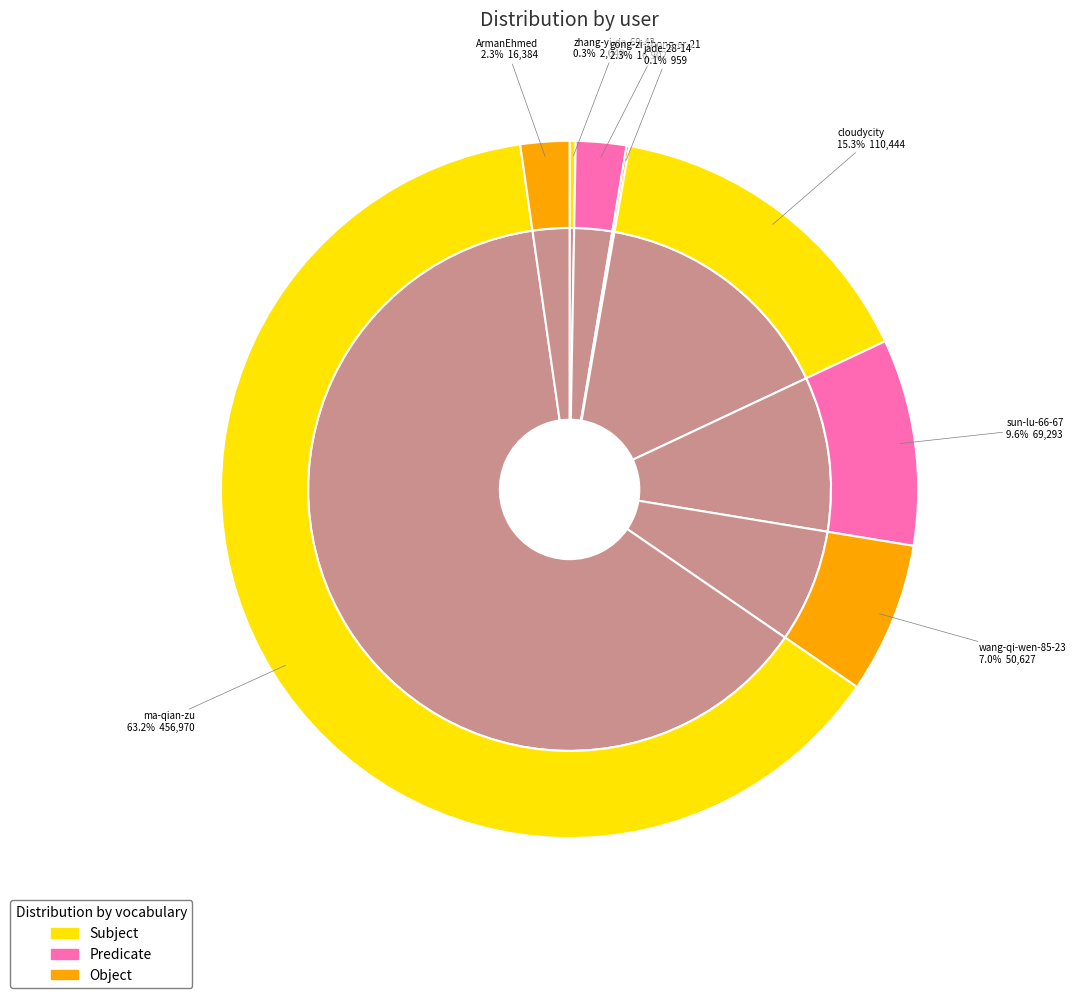

How many segments does this pie chart have?

8